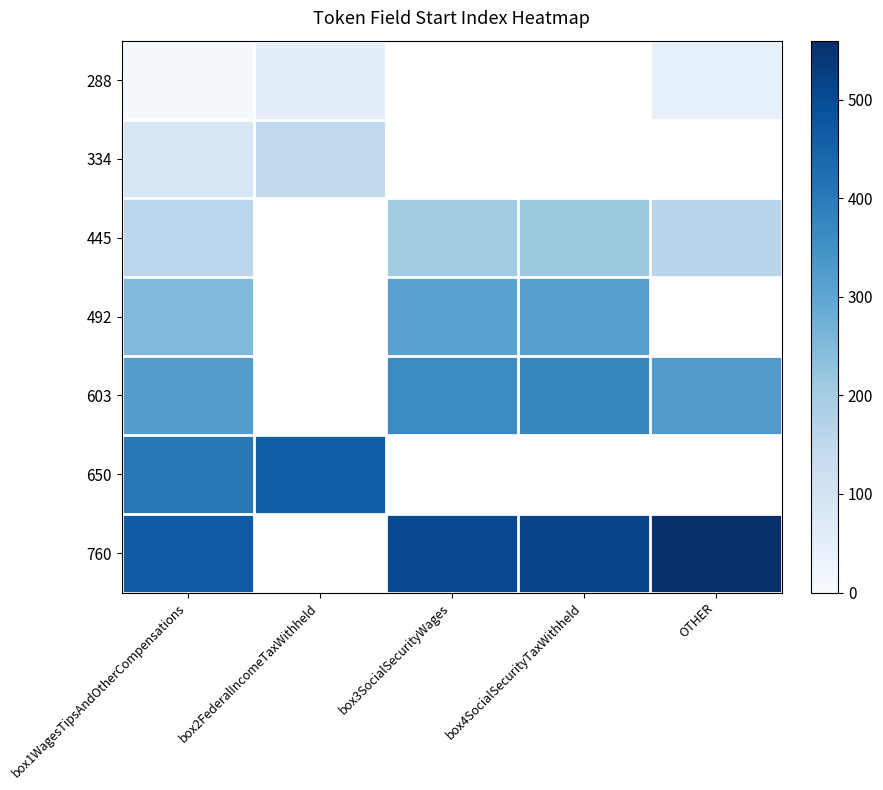

What is the maximum value shown in the chart?

556.0